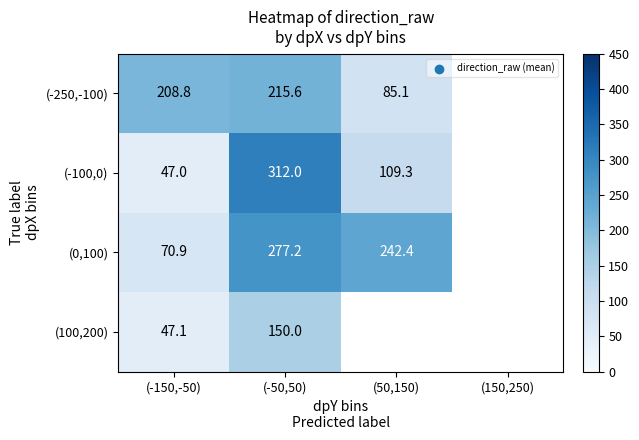

What is the greatest value displayed?

312.0